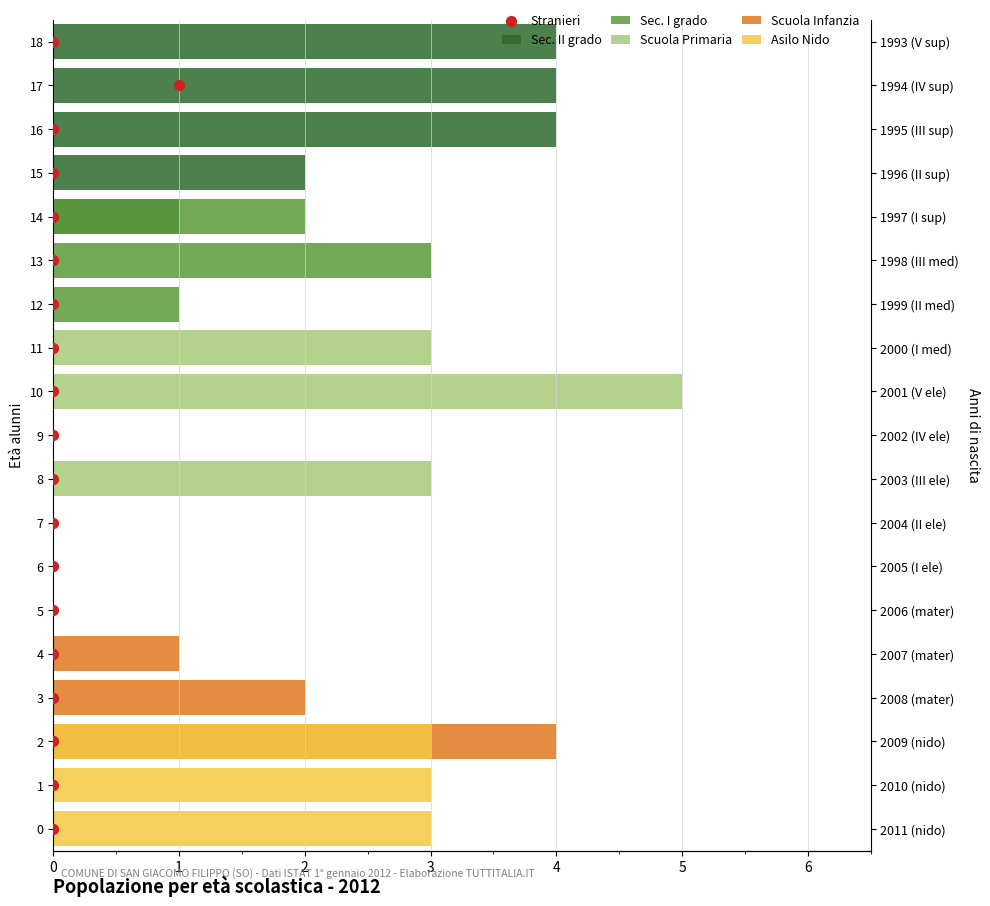

Which series reaches the maximum Y coordinate?

Stranieri